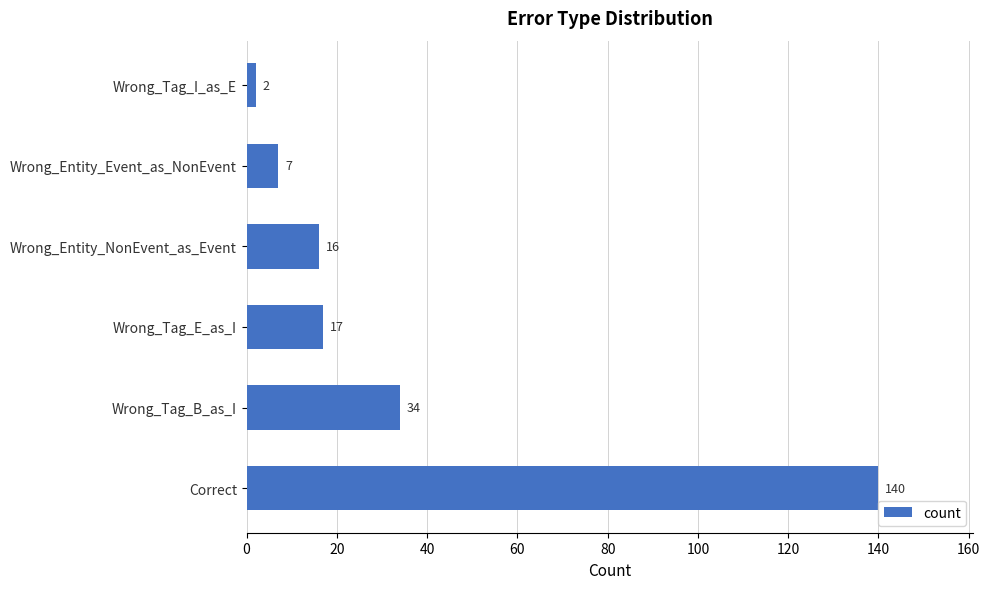

Between Correct and Wrong_Tag_E_as_I, which is larger?

Correct